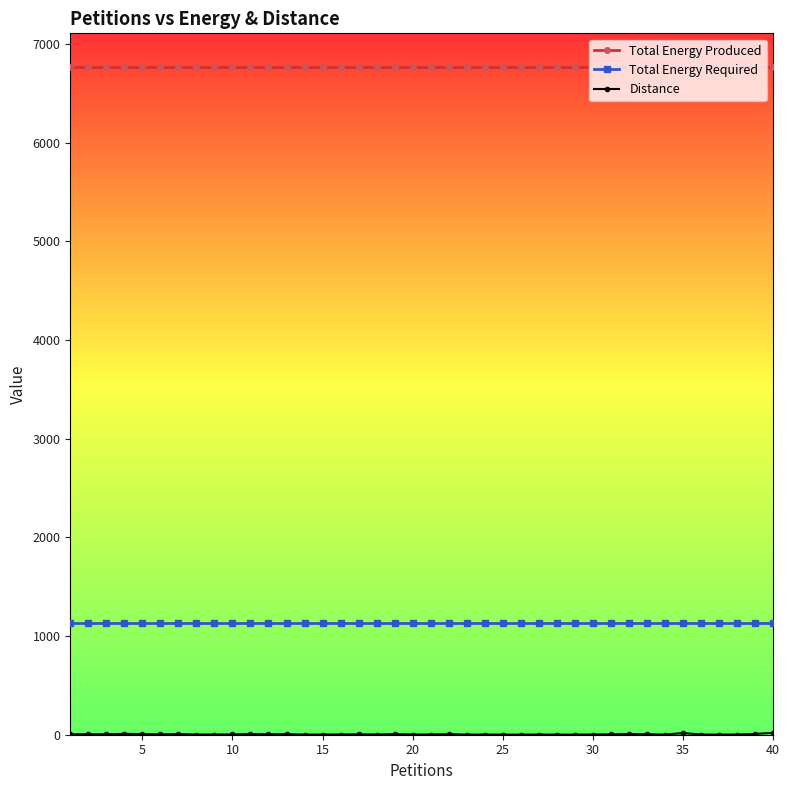

What is the greatest value displayed?

6768